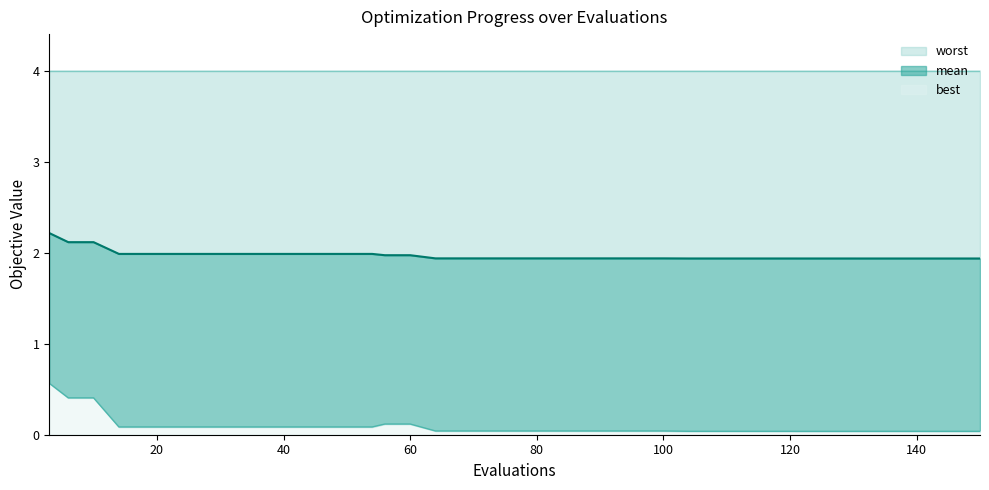

At how many categories does at least one series exceed 0?

40